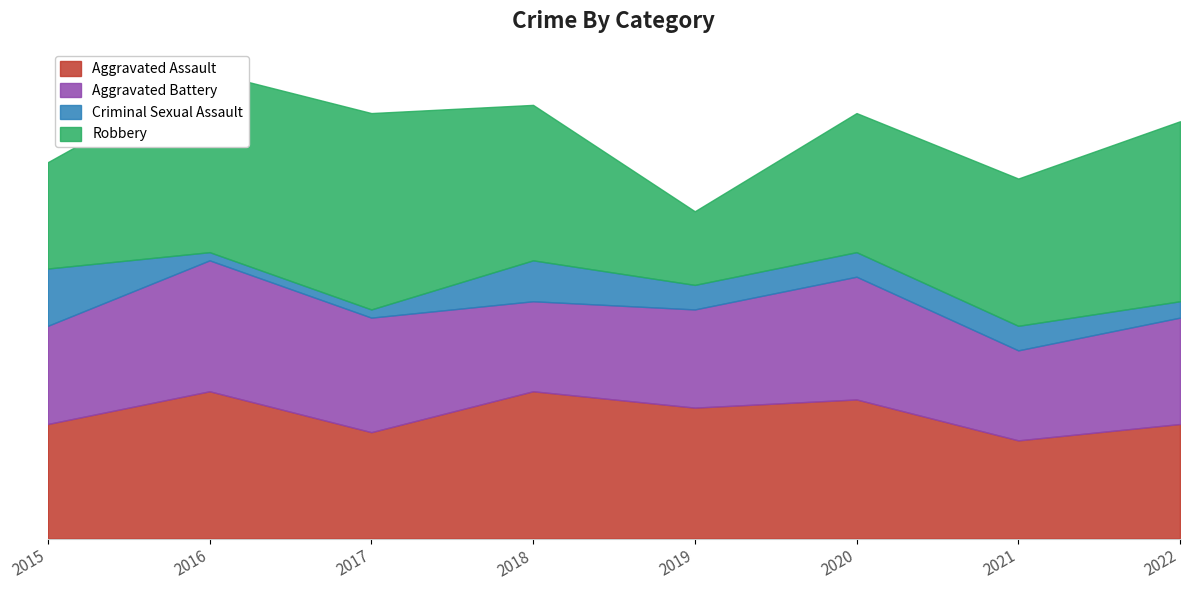

True or false: Aggravated Assault and Aggravated Battery cross at least once.

True